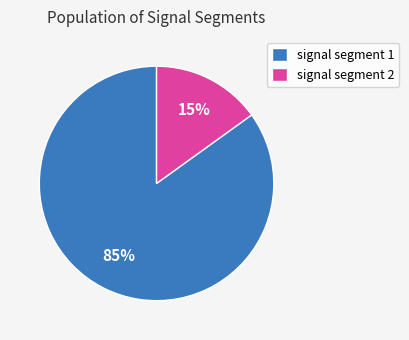

Is there a majority slice in this chart?

Yes